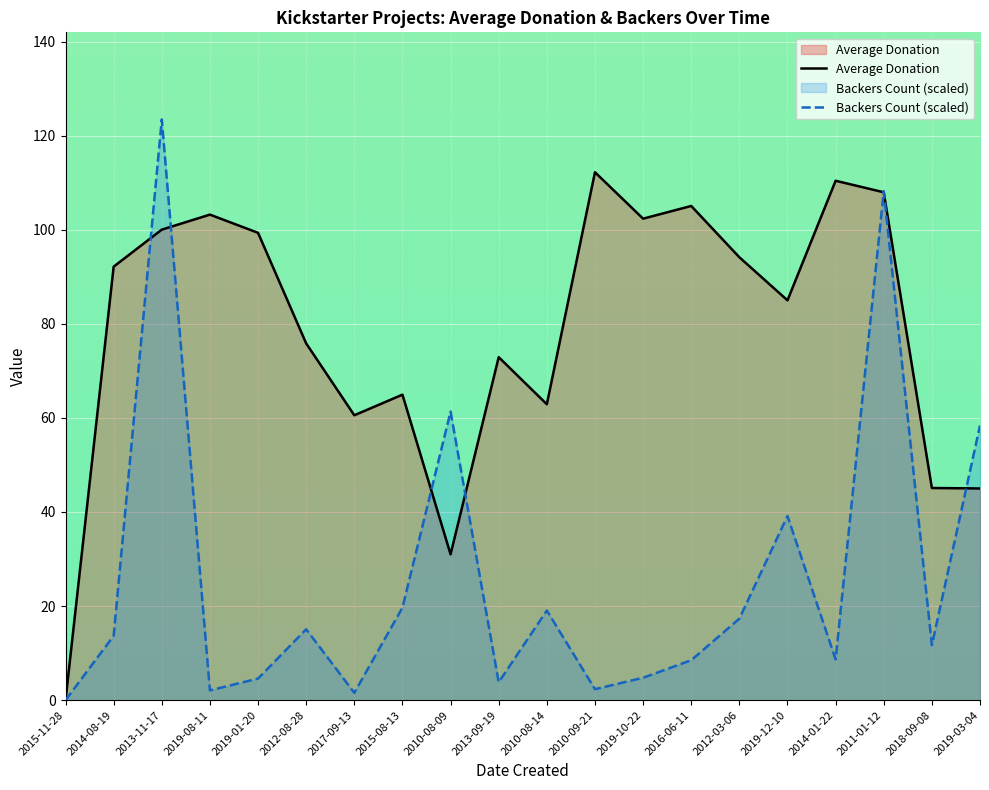

Rank the series at 2019-01-20 from lowest to highest value.

Backers Count (scaled), Average Donation